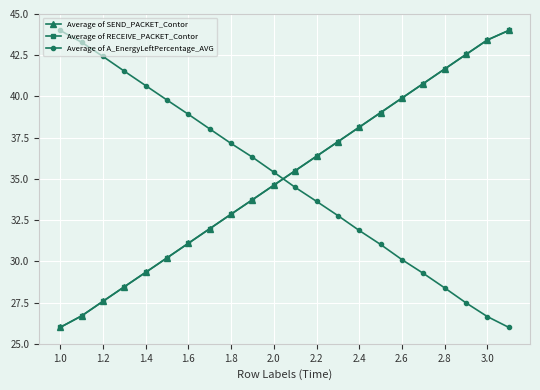

After their last crossing, which series has the higher values: Average of SEND_PACKET_Contor or Average of A_EnergyLeftPercentage_AVG?

Average of SEND_PACKET_Contor